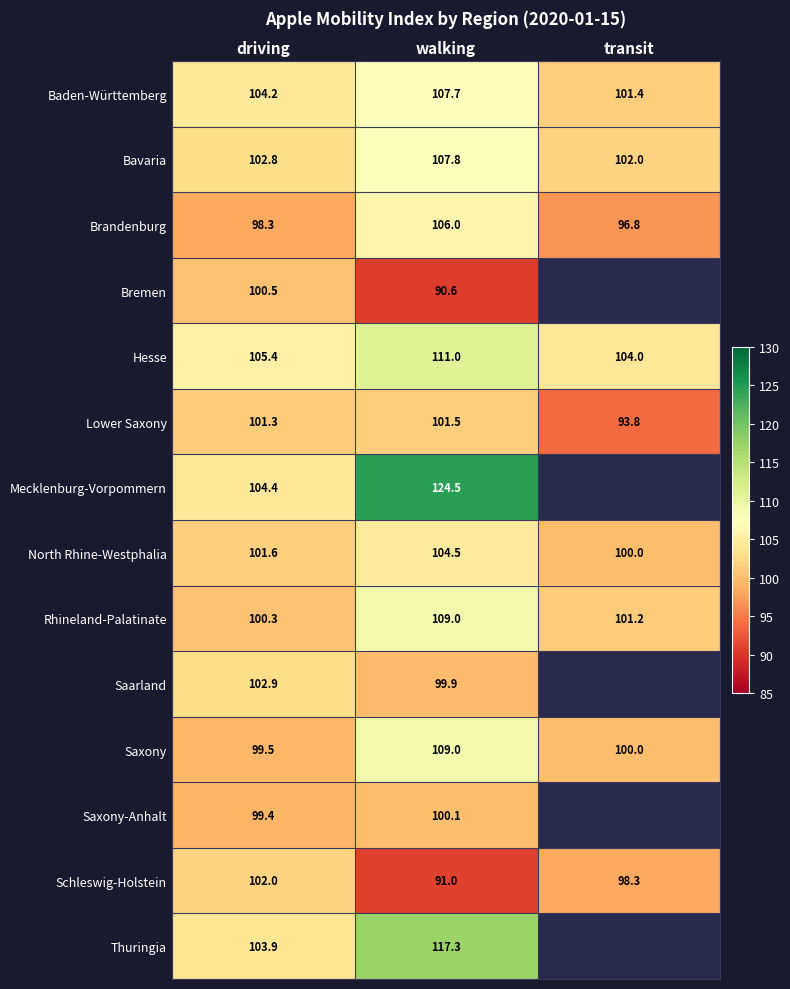

The Saxony series shows 150.6 at driving. True or false?

False